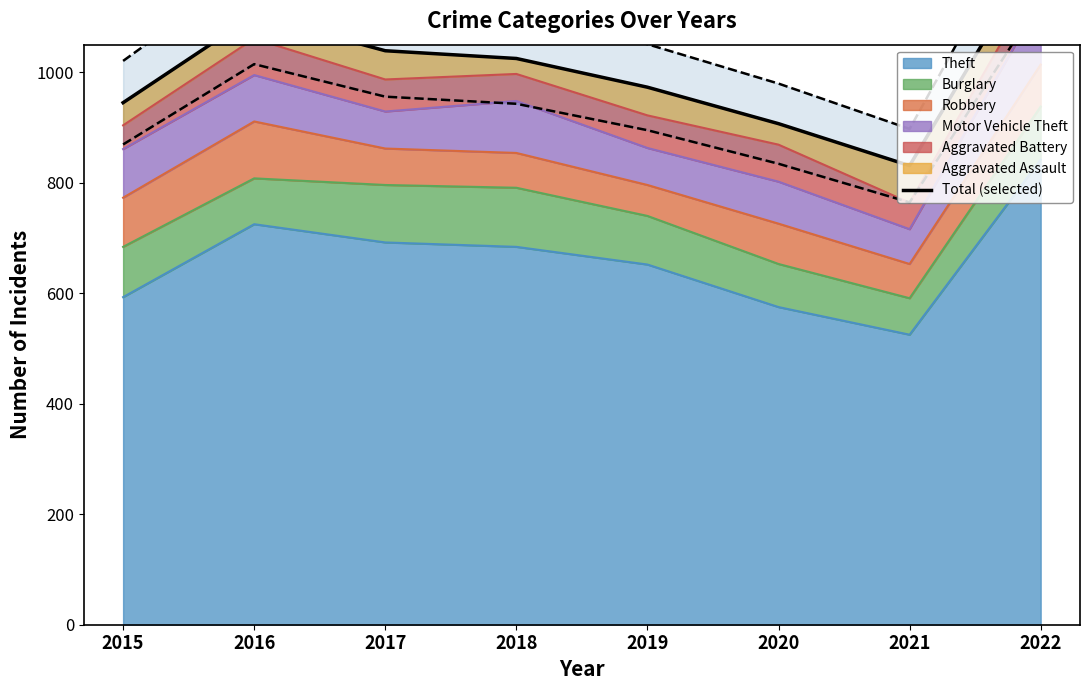

At which label does the data first exceed 1025?

2016